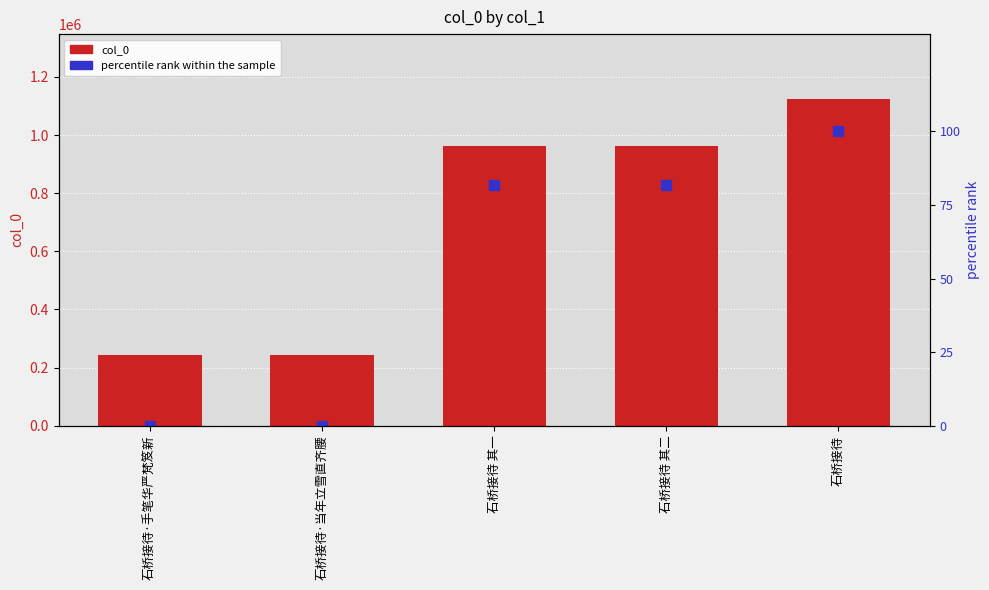

What is the average value of the col_0 series?

706444.6